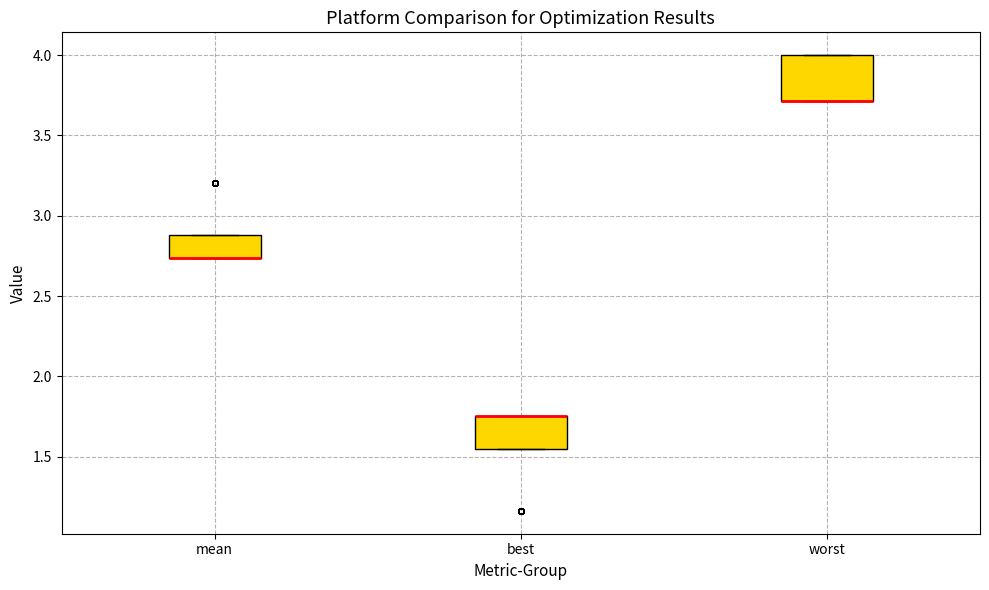

Which box is the tallest, from its lower edge to its upper edge?

worst